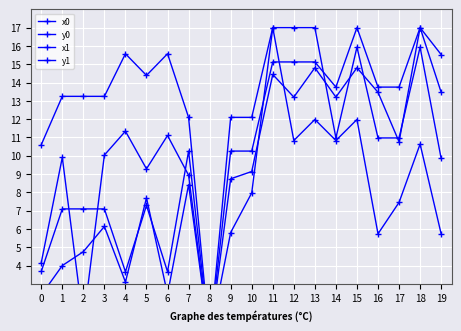

The value of x0 at 1 is 13.2. True or false?

True